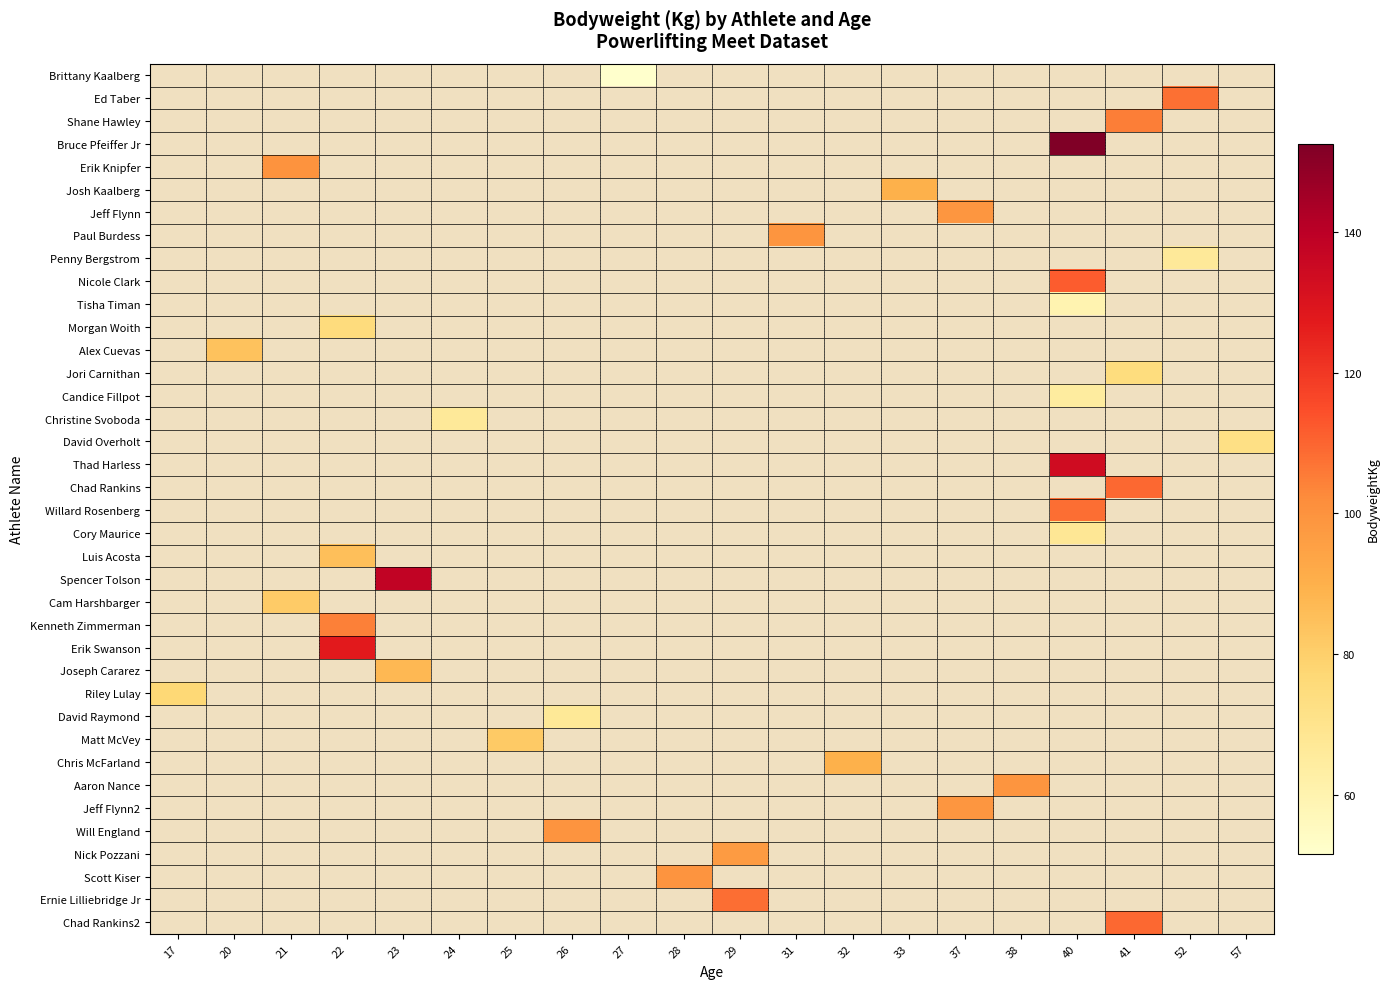

Which category has the highest value across all series?

40